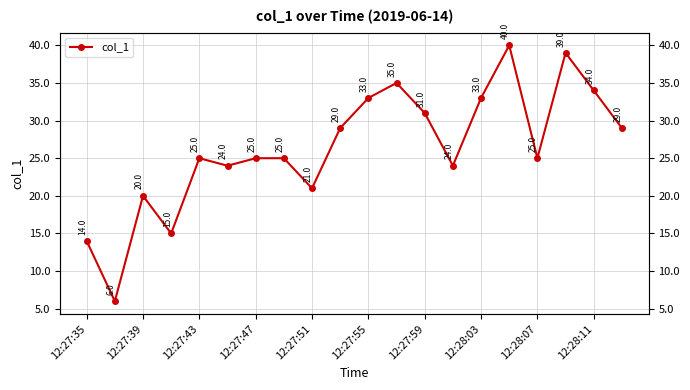

The chart shows a value of 10 at 12:27:47. True or false?

False